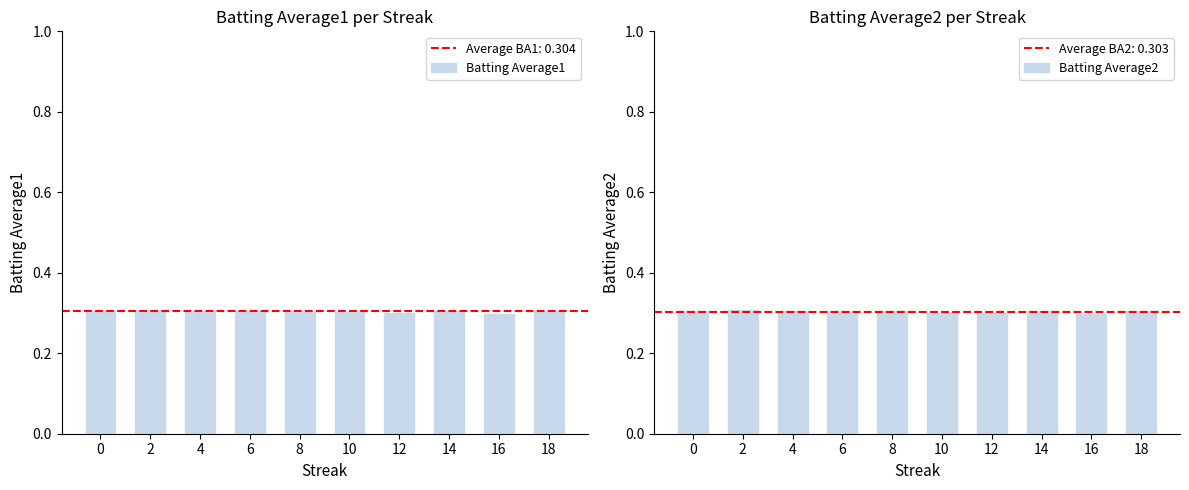

Is the value of Batting Average1 at 16 greater than the value of Batting Average2 at 0?

No